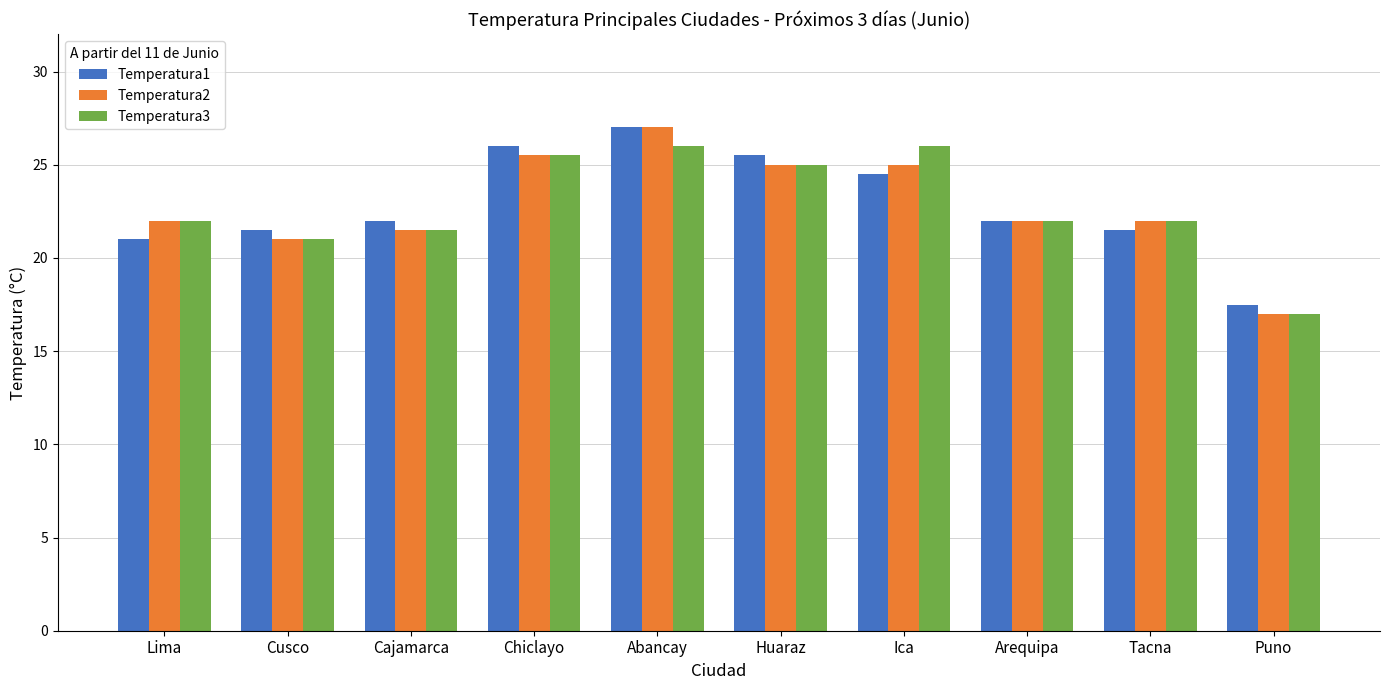

What is the smallest value displayed?

17.0